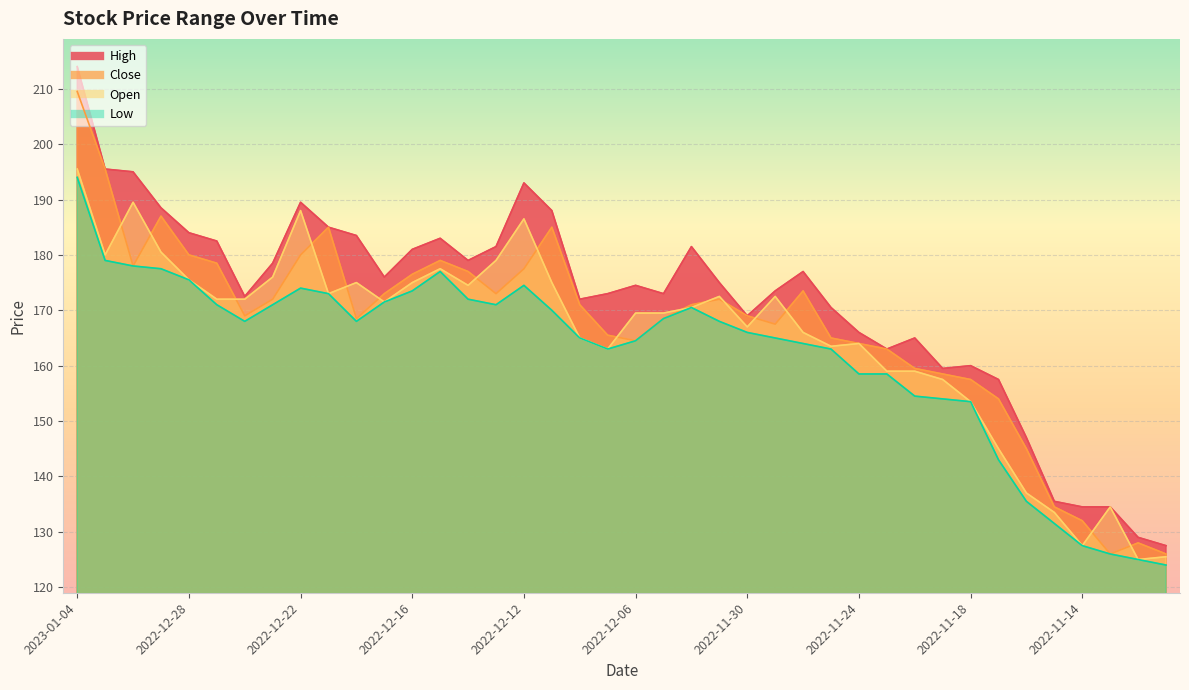

What is the difference between the Close values at 2022-12-19 and 2022-12-20?

4.5